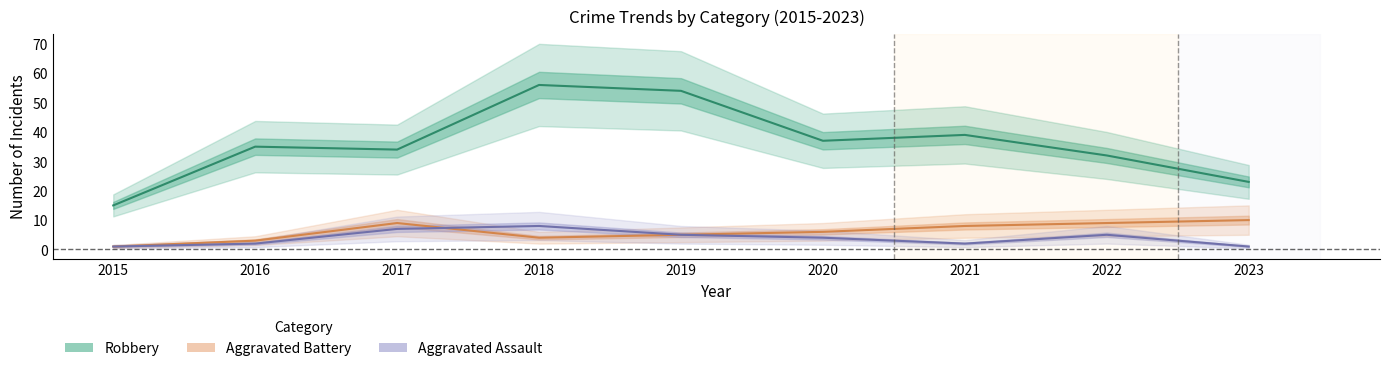

Which series has the widest spread of values?

Robbery